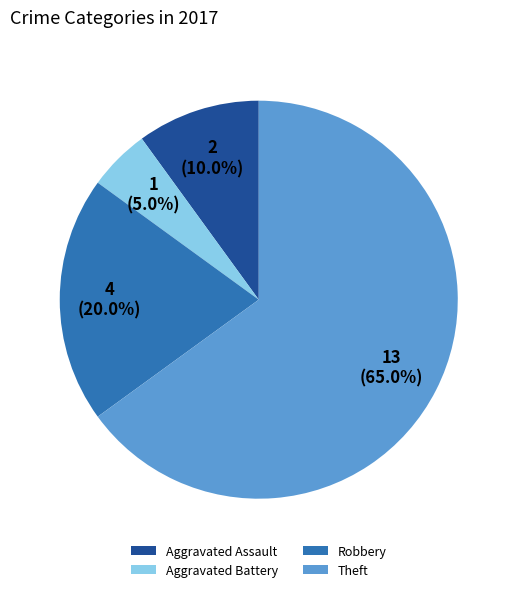

Rank the categories by value from highest to lowest.

Theft, Robbery, Aggravated Assault, Aggravated Battery